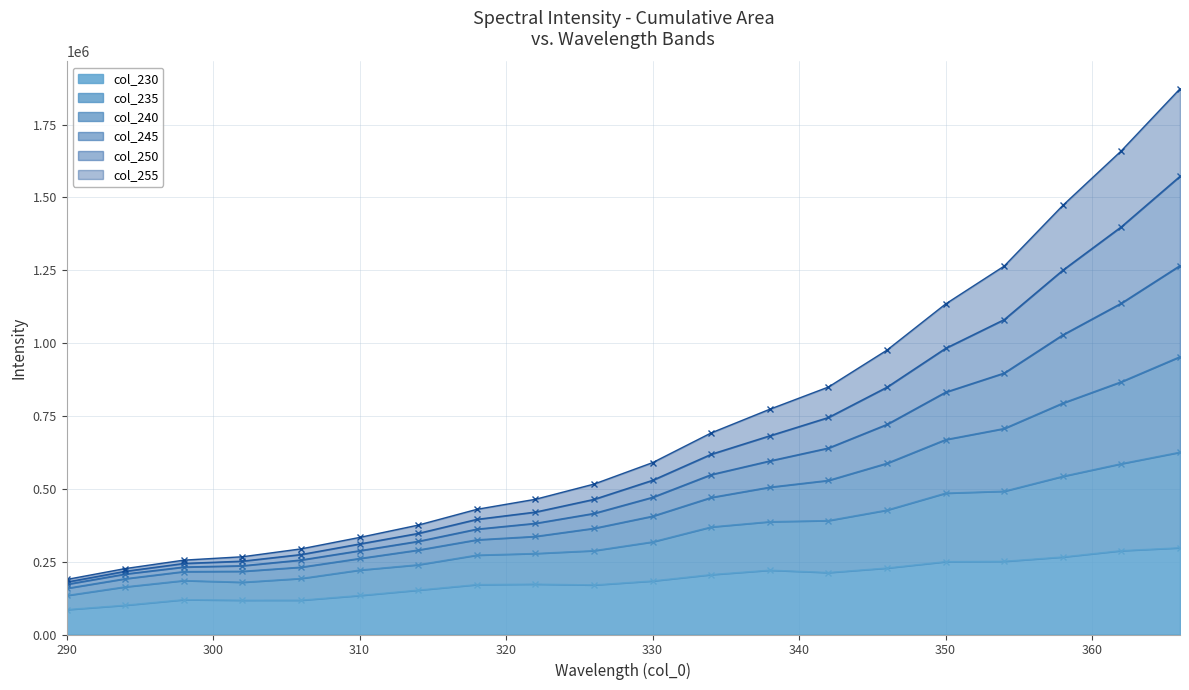

What is the lowest value of the 235 series?

158489.6